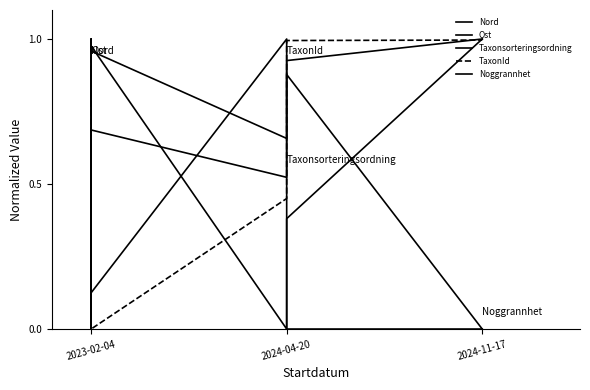

Does the chart display data point markers on the line(s)?

No